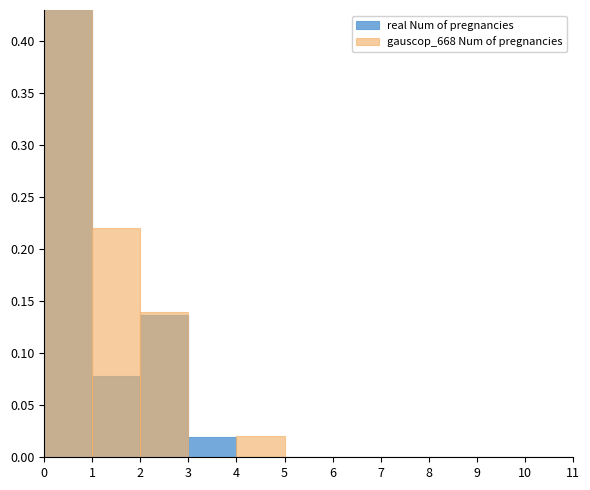

Is it true that real Num of pregnancies equals 0.1 at 1?

True